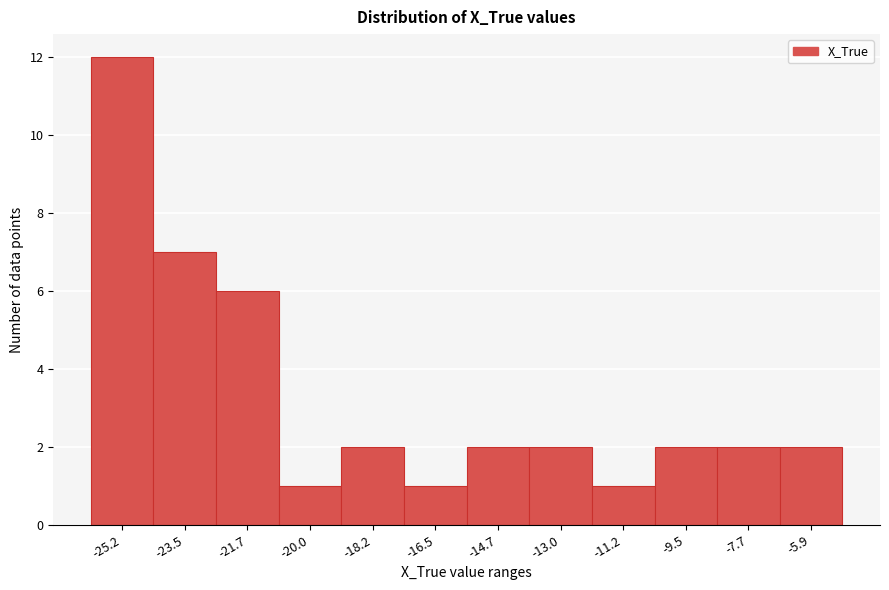

How tall is the bar that spans -12.0 to -10.4 on the x-axis? Neither the bar edges nor the heights are printed on the chart, so give them approximately, as read against the axes.

1